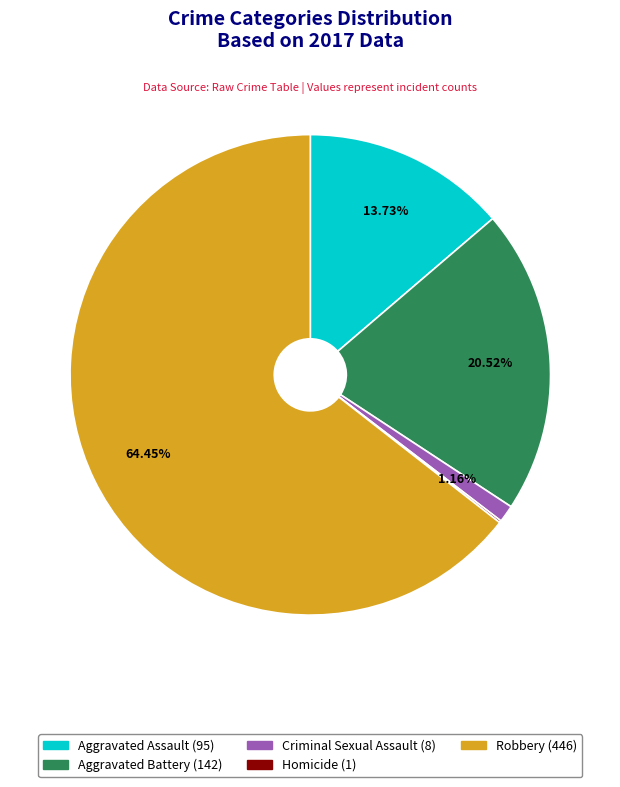

Is it true that Robbery is 64% of the pie?

True